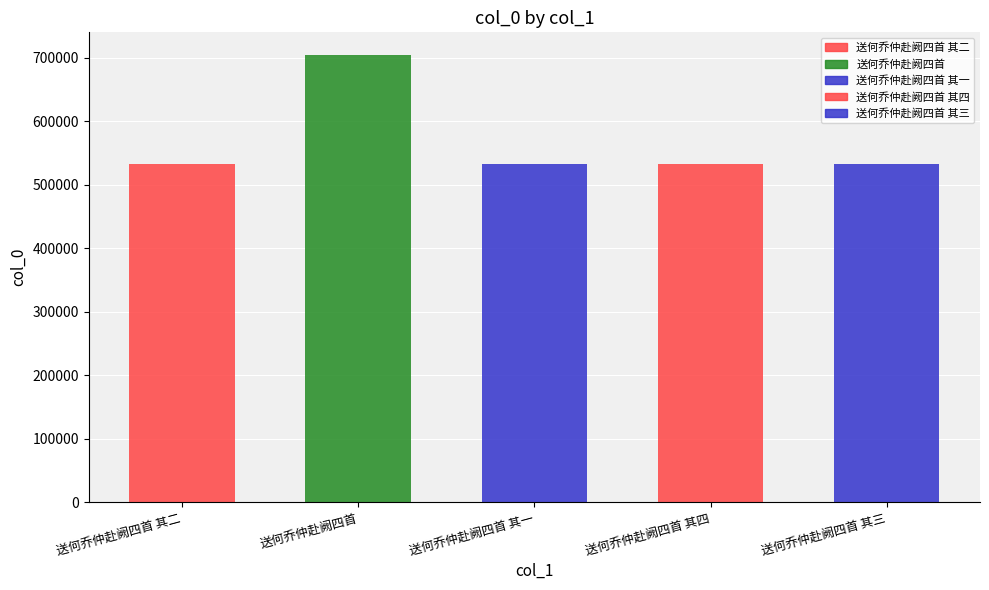

What is the difference between the maximum and minimum values?

171704